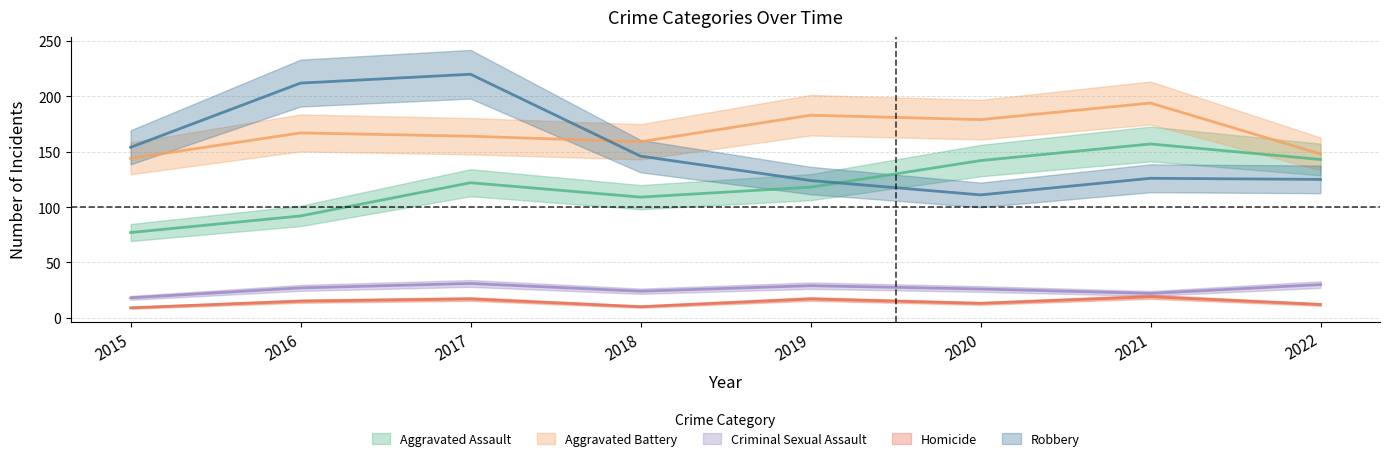

What are all the series names shown in the legend?

Aggravated Assault, Aggravated Battery, Criminal Sexual Assault, Homicide, Robbery